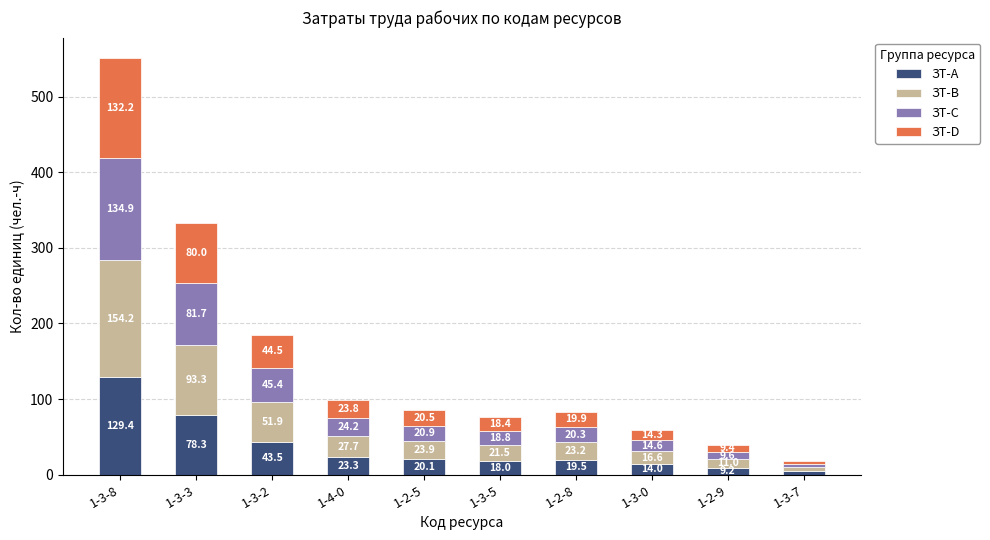

At which label is ЗТ-A closest to 66?

1-3-3